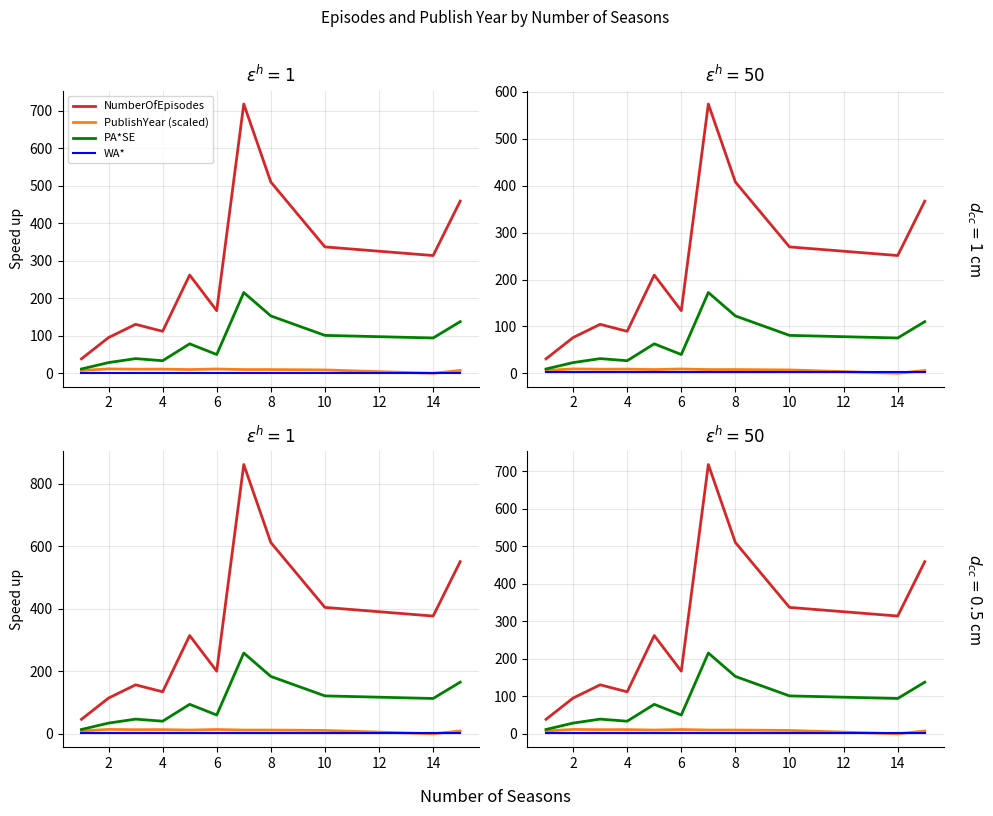

The NumberOfEpisodes series shows 67.7 at 10. True or false?

False